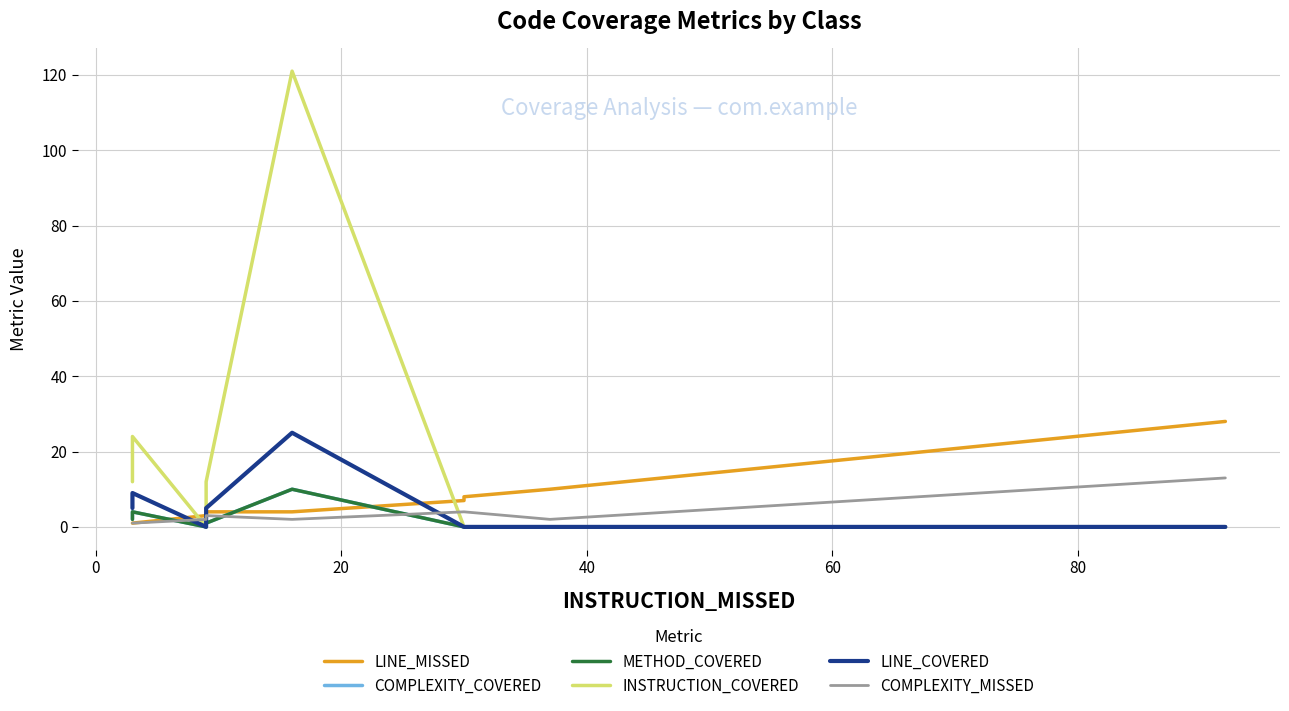

How many series are shown in this chart?

6